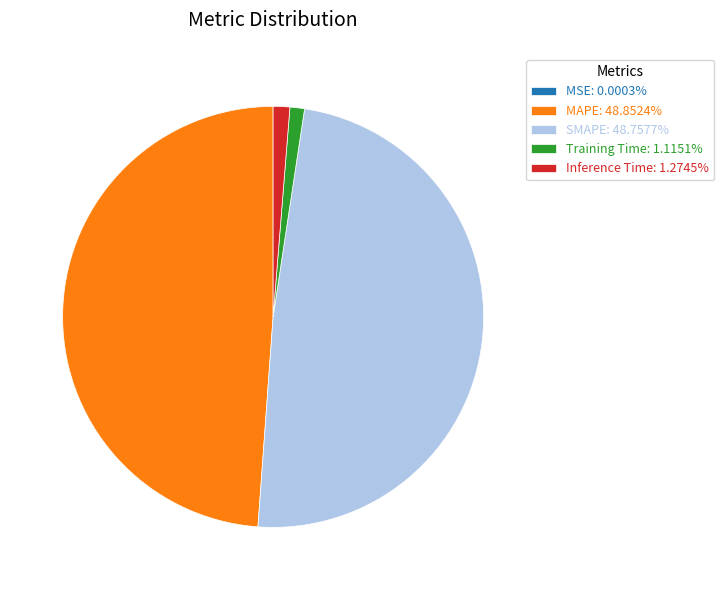

Is there a majority slice in this chart?

No